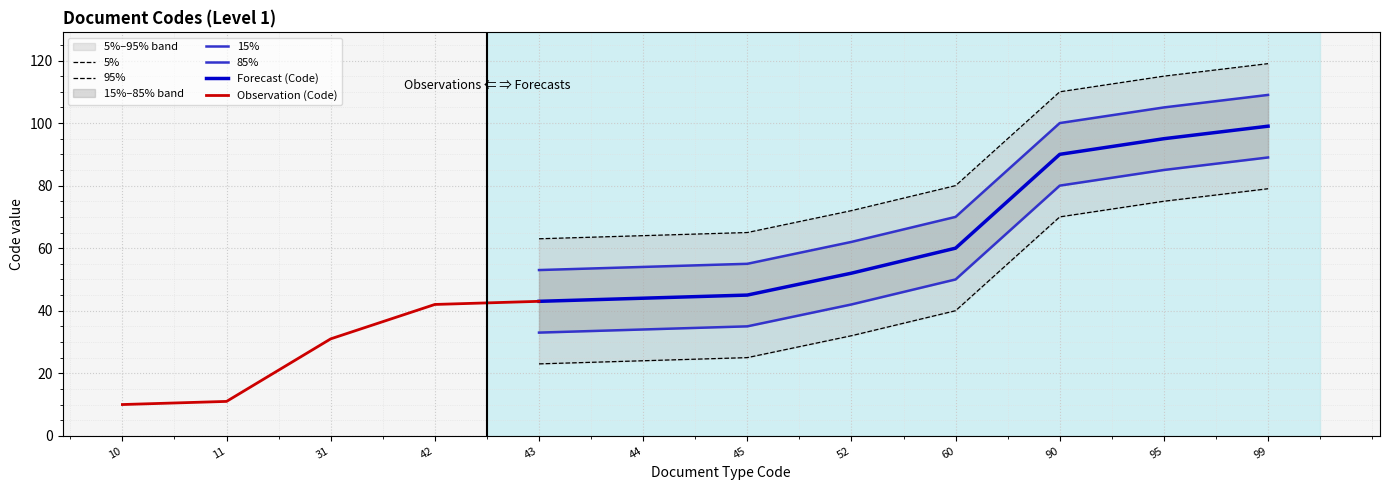

What is the difference between the maximum and second lowest values?

88